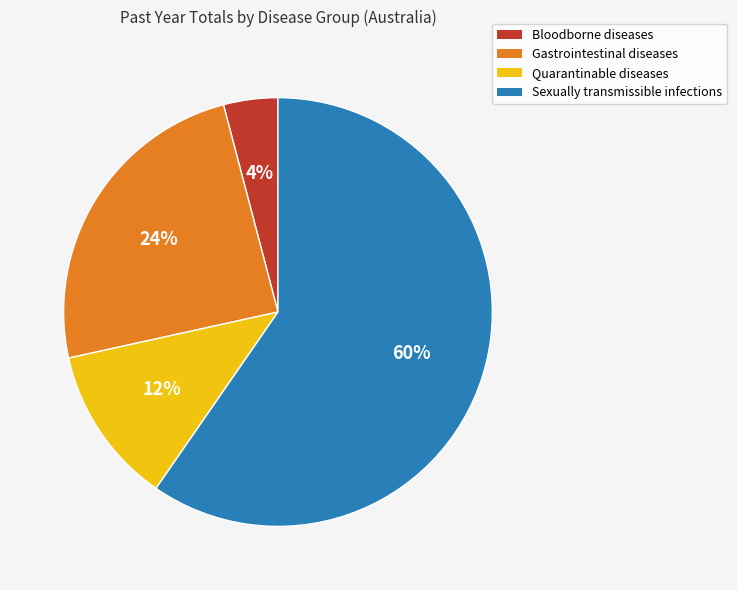

What is the ratio of the value at Gastrointestinal diseases to the value at Sexually transmissible infections?

0.4